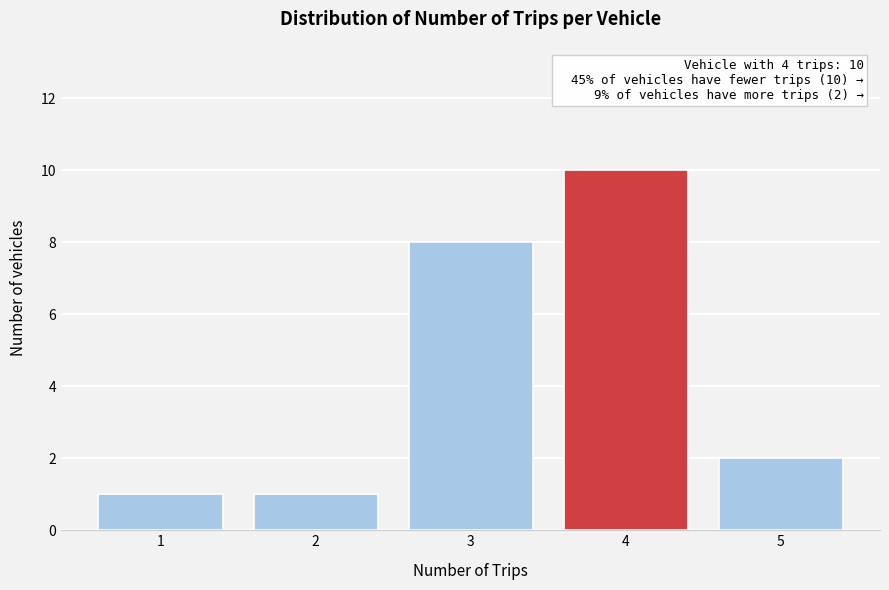

Reading left to right, transcribe all the data shown in this chart.

1	1	8	10	2